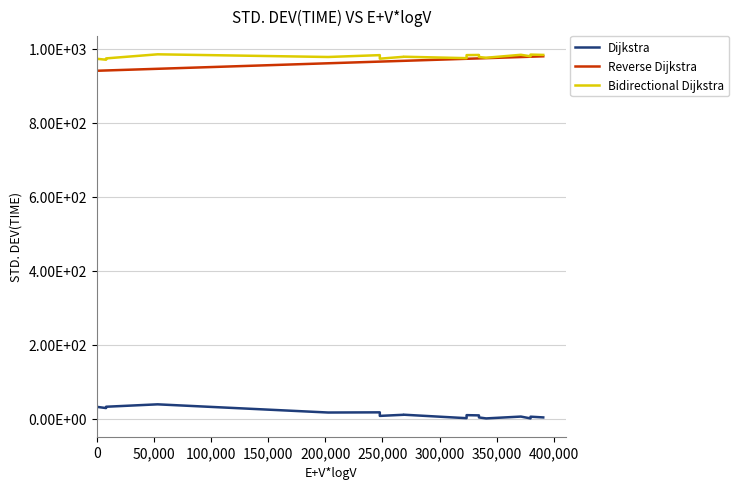

What is the greatest value displayed?

985.2